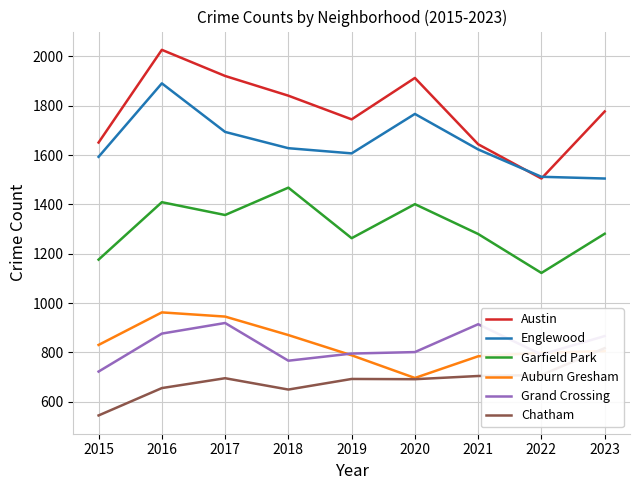

Which series has the largest range (max minus min)?

Austin